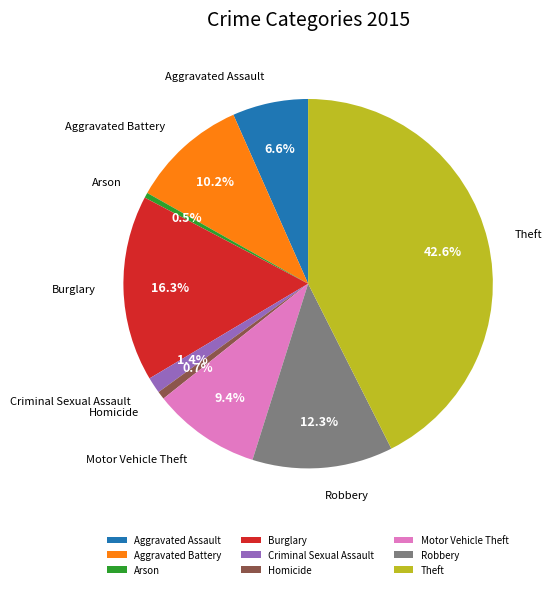

To the nearest percent, what percentage of the pie is Motor Vehicle Theft?

9%